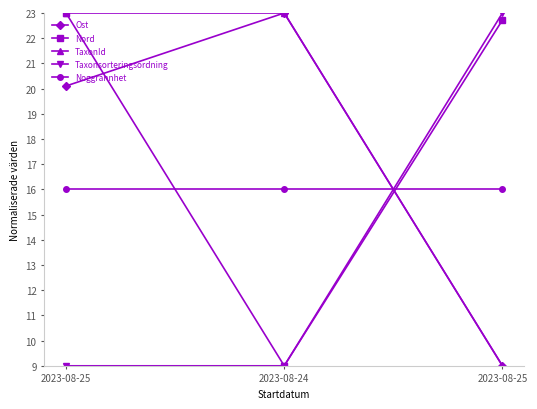

How many lines are shown in the chart?

5